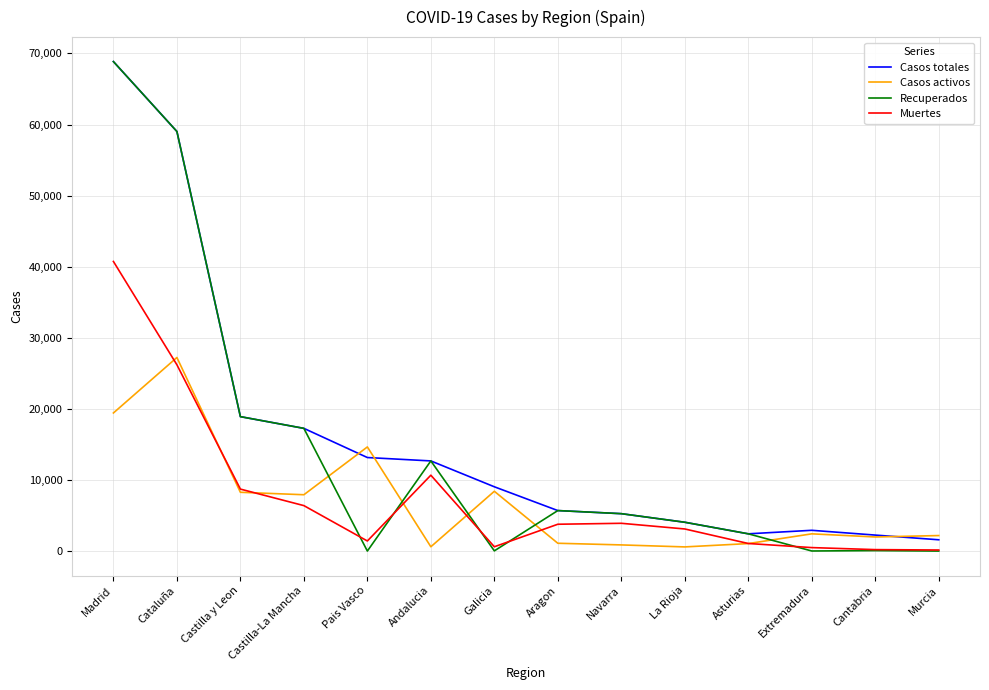

True or false: Casos totales has a value of 5259 at Navarra.

True